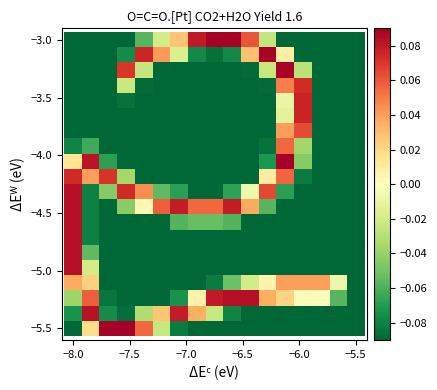

How many distinct data groups are displayed?

20